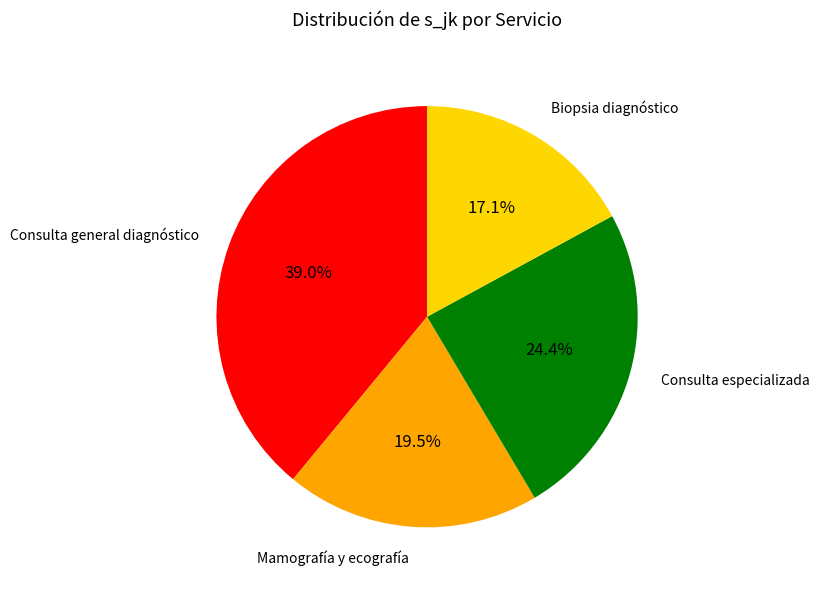

Does any single category account for the majority?

No